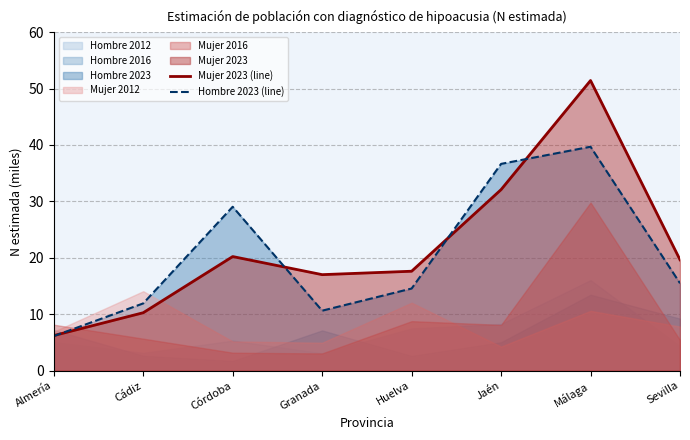

What is the minimum value for Hombre 2023 (line)?

6.1